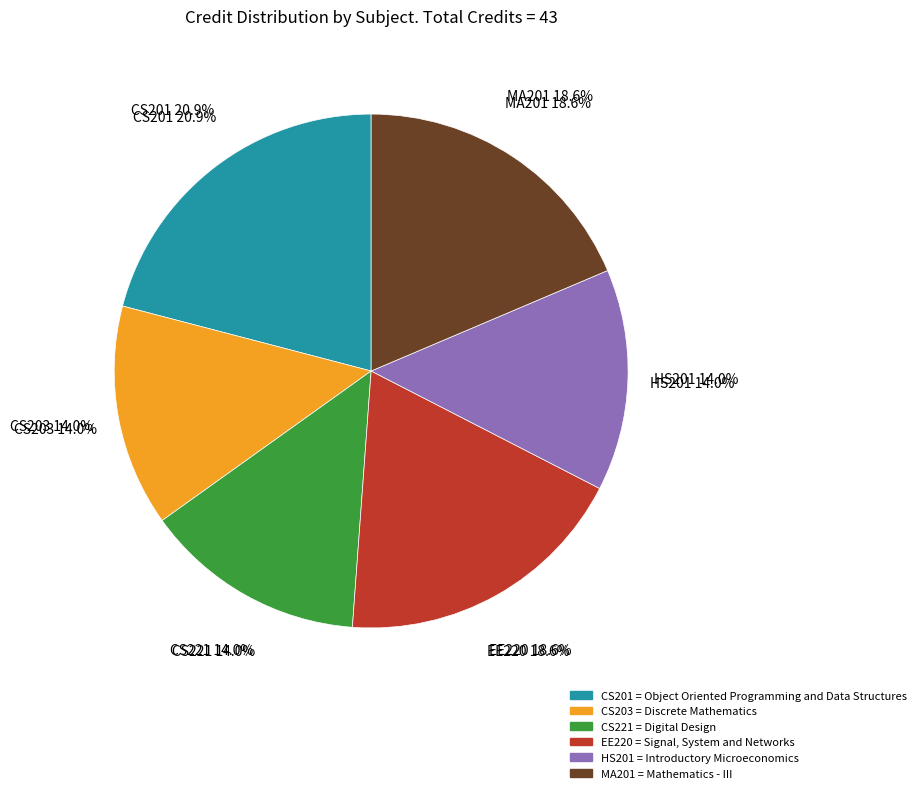

Rank the categories by value from highest to lowest.

CS201, EE220, MA201, CS203, CS221, HS201